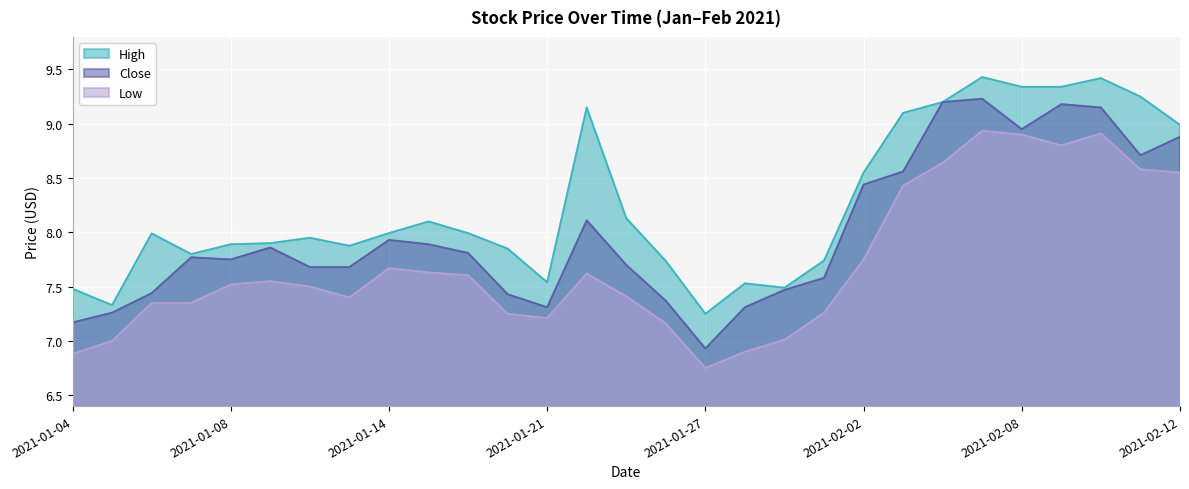

Is the value of Close at 2021-01-15 greater than the value of Low at 2021-01-13?

Yes